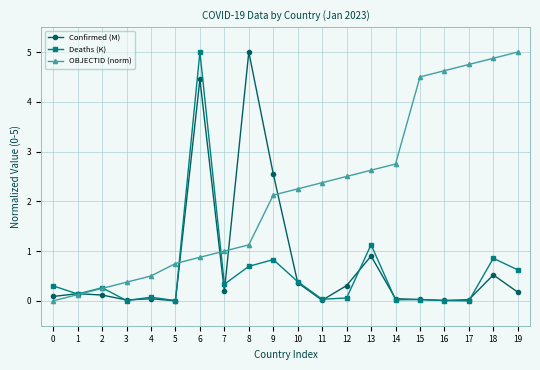

How many data points does each series have?

20